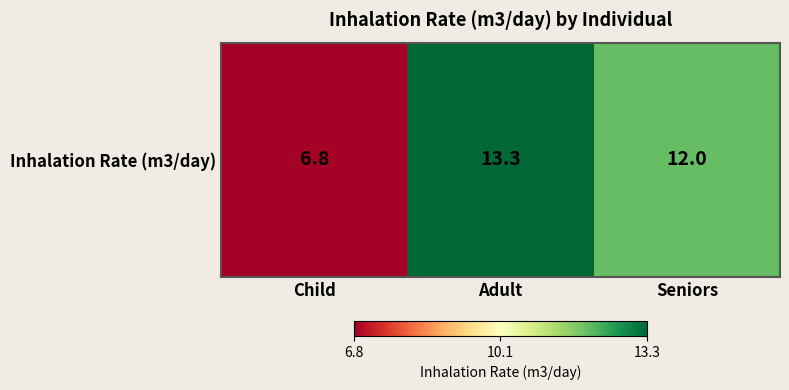

What is the difference between the maximum and minimum values?

6.5